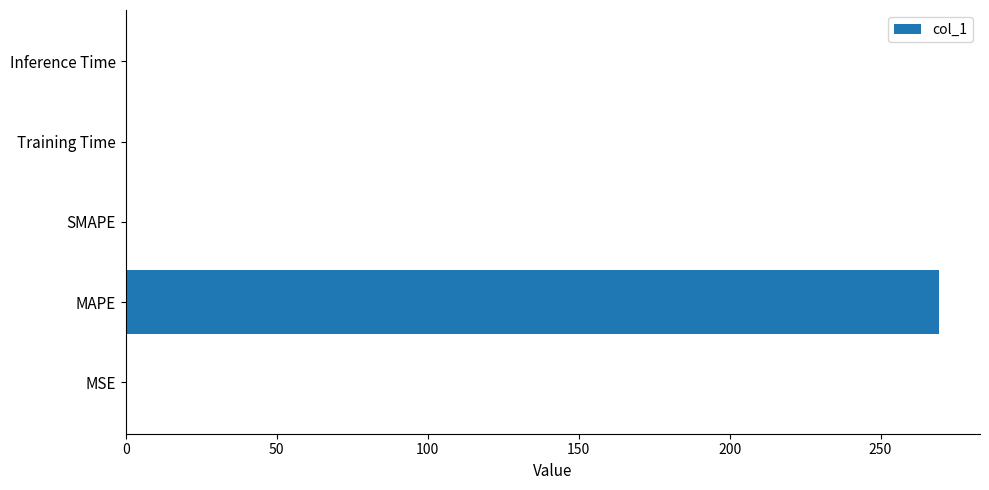

At which category does the chart reach its peak across all series?

MAPE